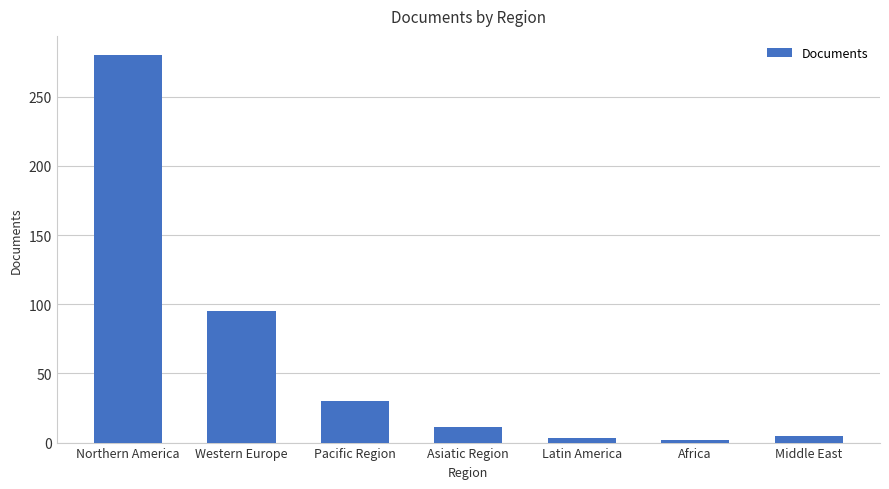

How many bars are there in total?

7